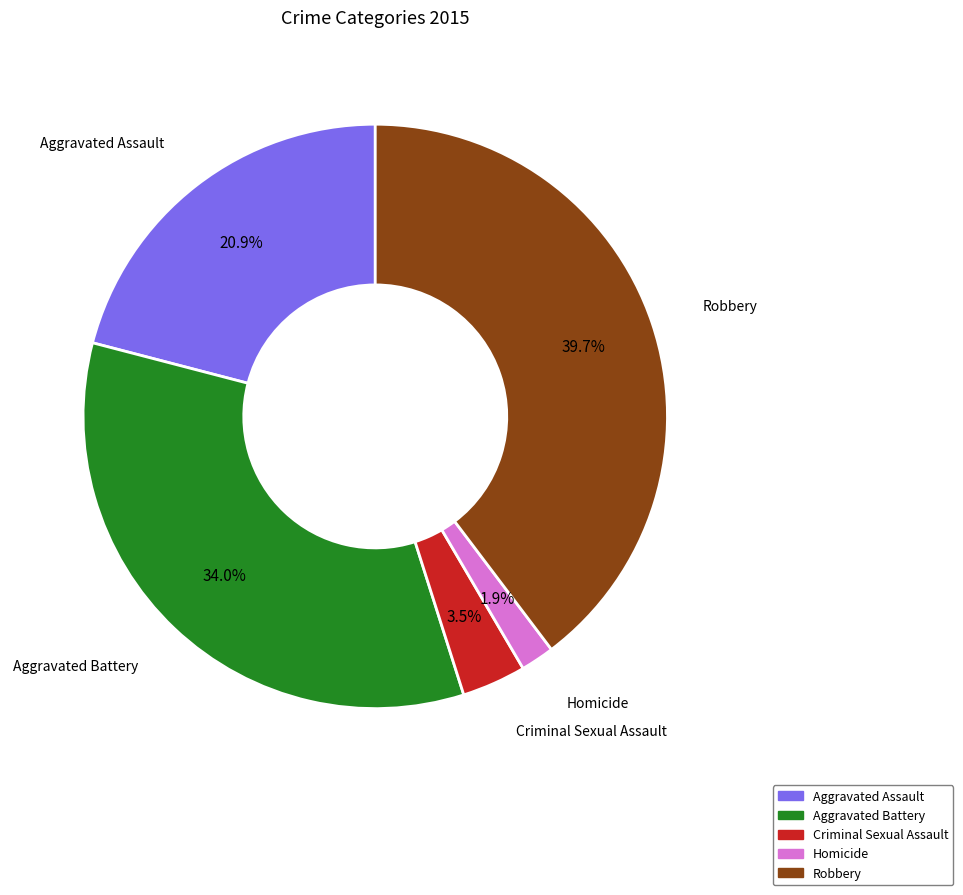

True or false: Robbery accounts for 34% of the total.

False